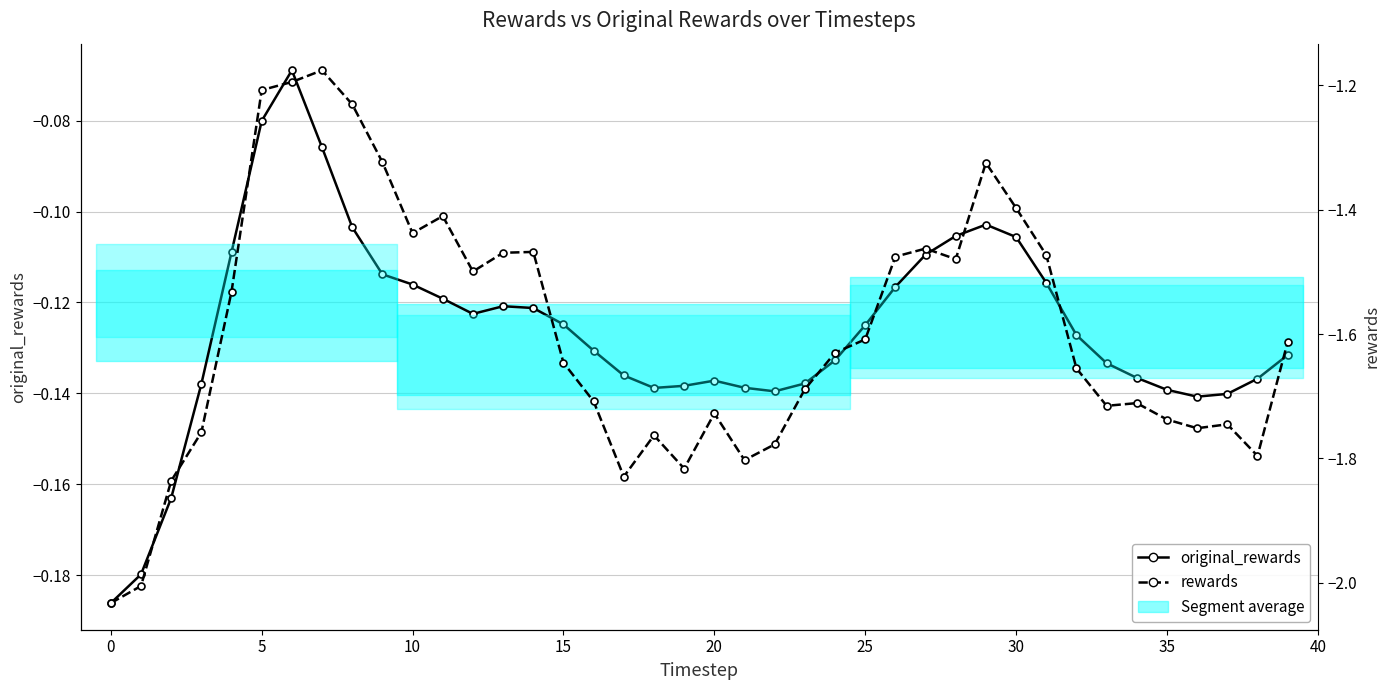

The value of rewards at 24 is -2.2. True or false?

False